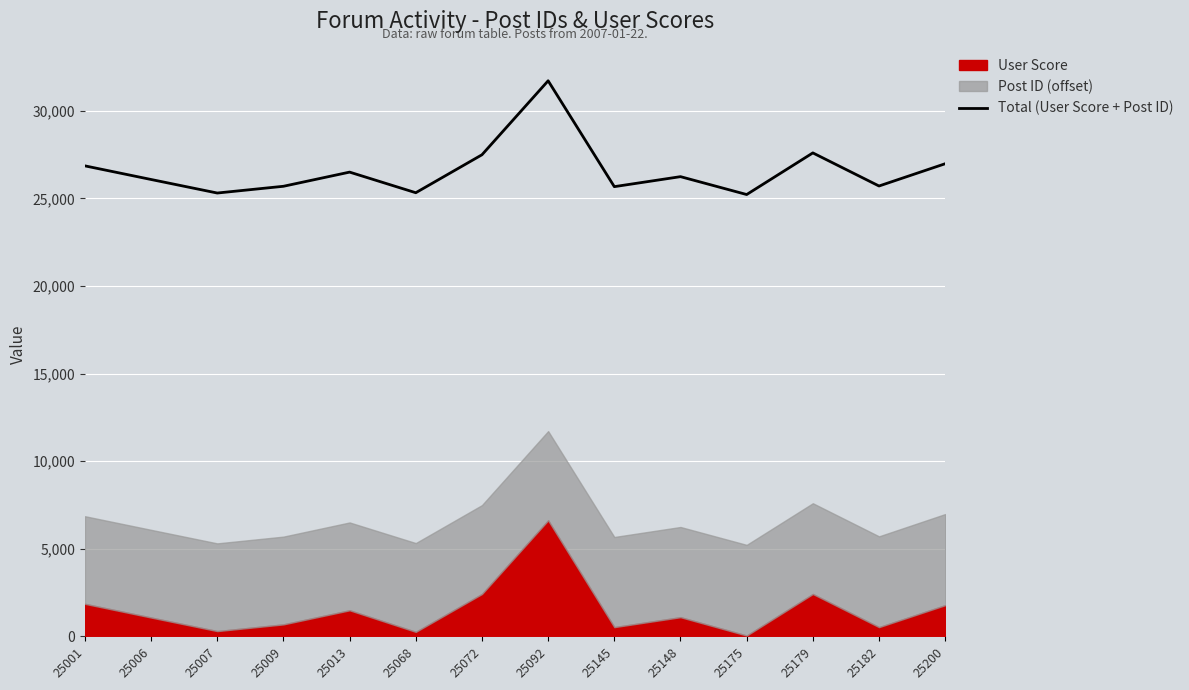

What is the value of the 9th point from the left?

25671